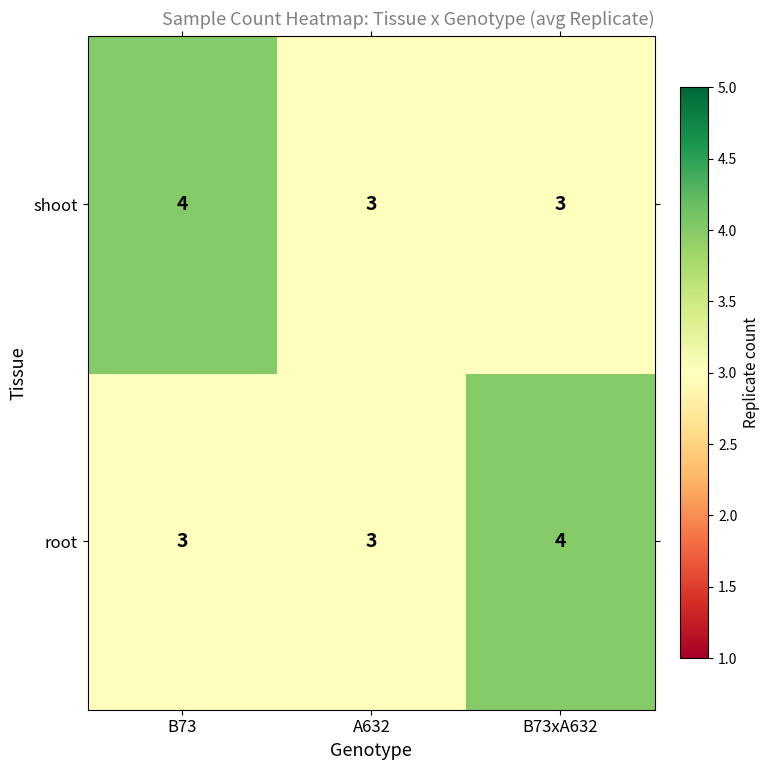

What is the sum of the root values at B73 and B73xA632?

7